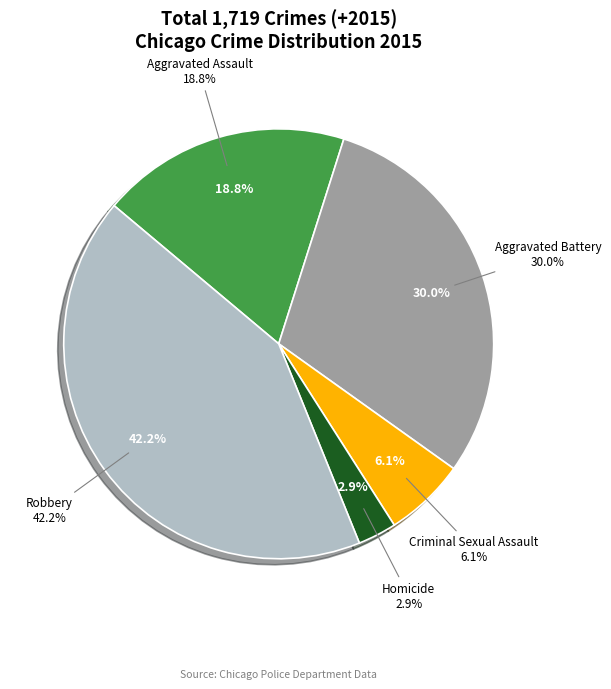

True or false: Aggravated Assault accounts for 7% of the total.

False